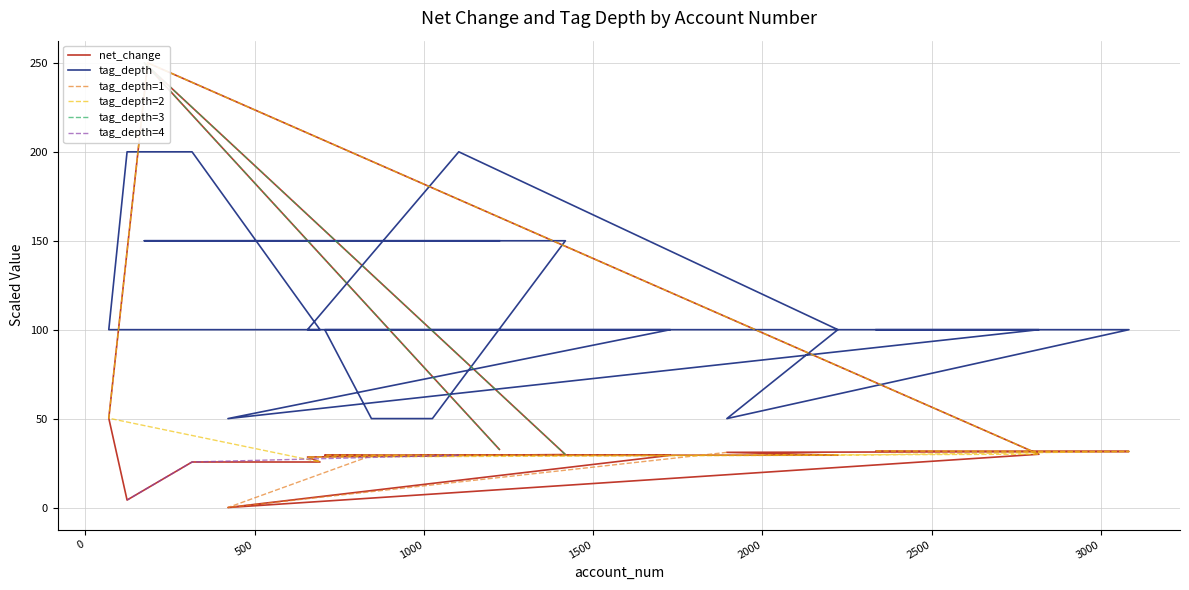

Is the value of net_change at 174 greater than the value of tag_depth_scaled at 174?

Yes